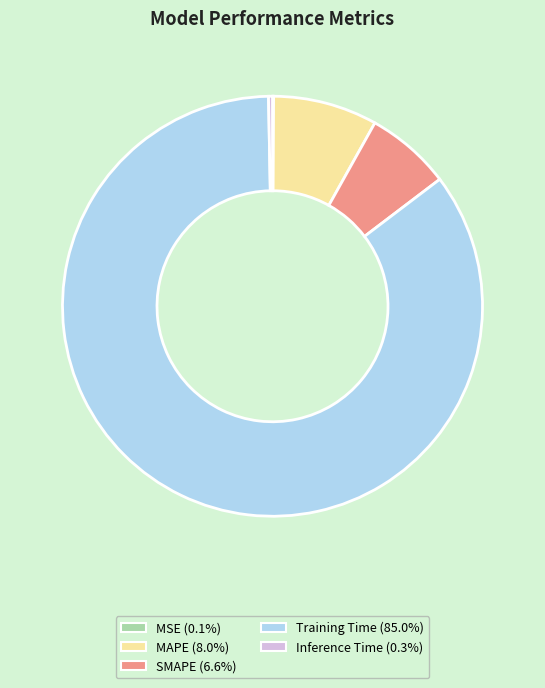

Between Training Time and MAPE, which is larger?

Training Time